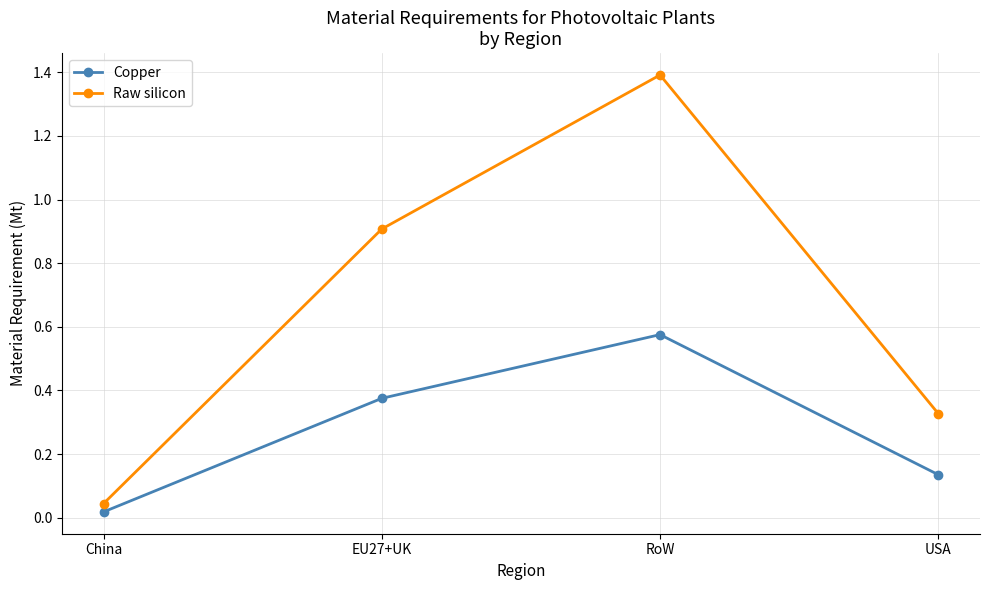

Rank the series by their maximum value, from lowest to highest.

Copper, Raw silicon